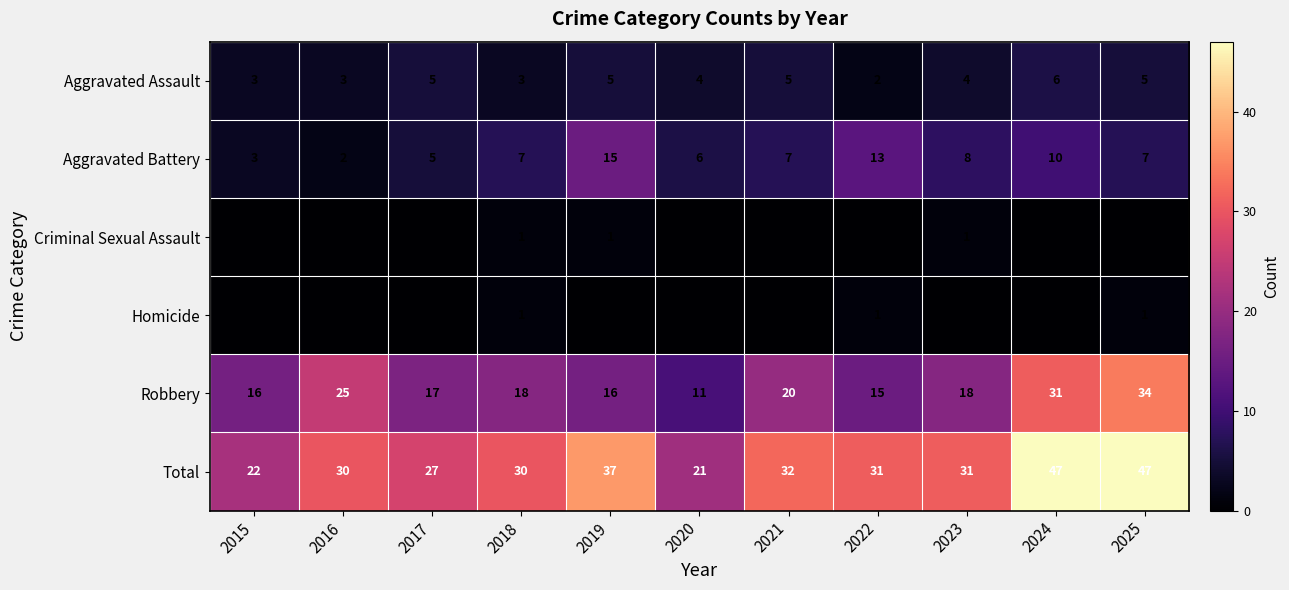

Count the Total values in the range 27 to 37.

7